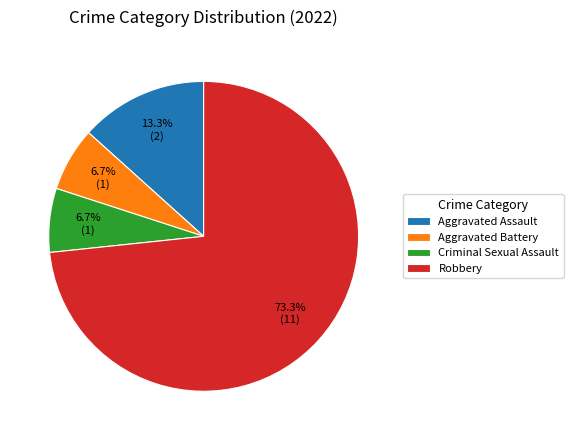

True or false: Robbery accounts for 66% of the total.

False